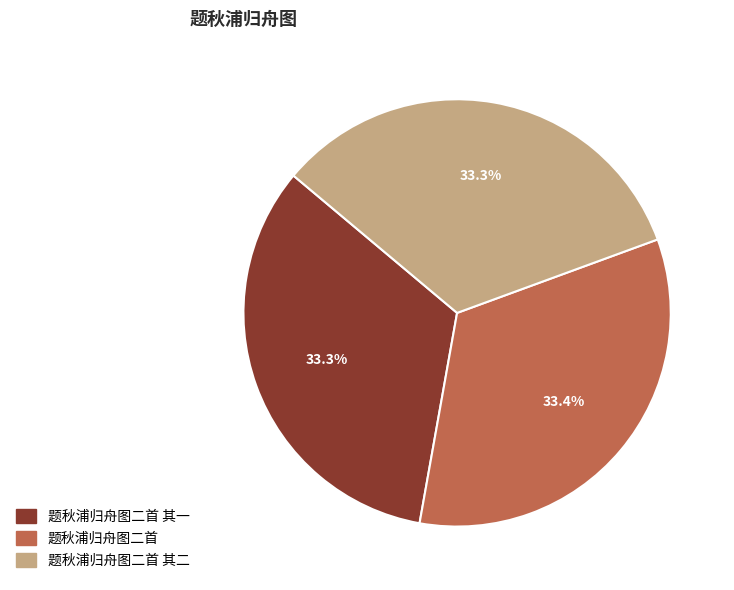

To the nearest percent, what percentage of the pie is 题秋浦归舟图二首 其一?

33%